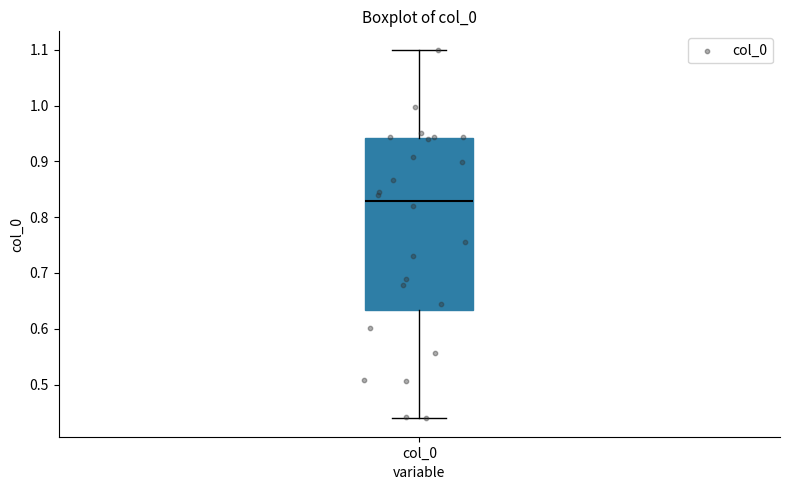

Read this box plot against the y-axis: the position of the median line, the range covered by the box, and the ends of both whiskers. The values are not printed on the chart, so give them approximately, as read against the axis.

median 0.83, box 0.63 to 0.94, whiskers 0.44 to 1.10